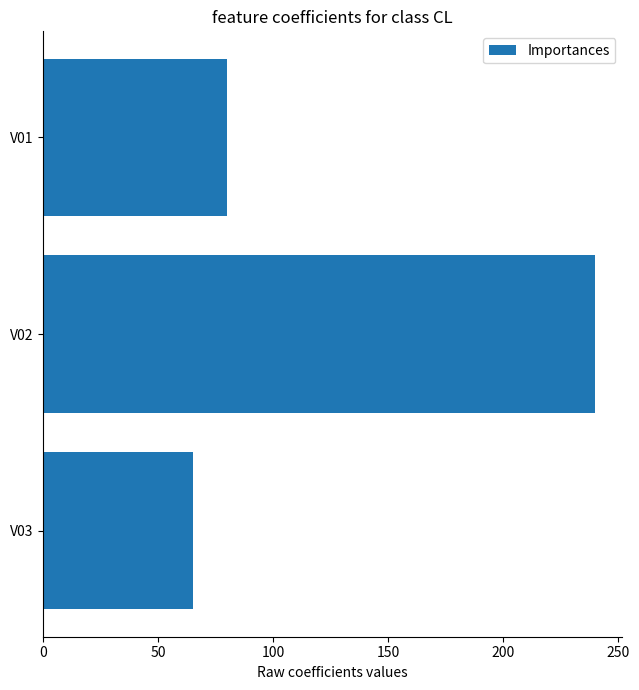

What is the ratio of the value at V02 to the value at V03?

3.7